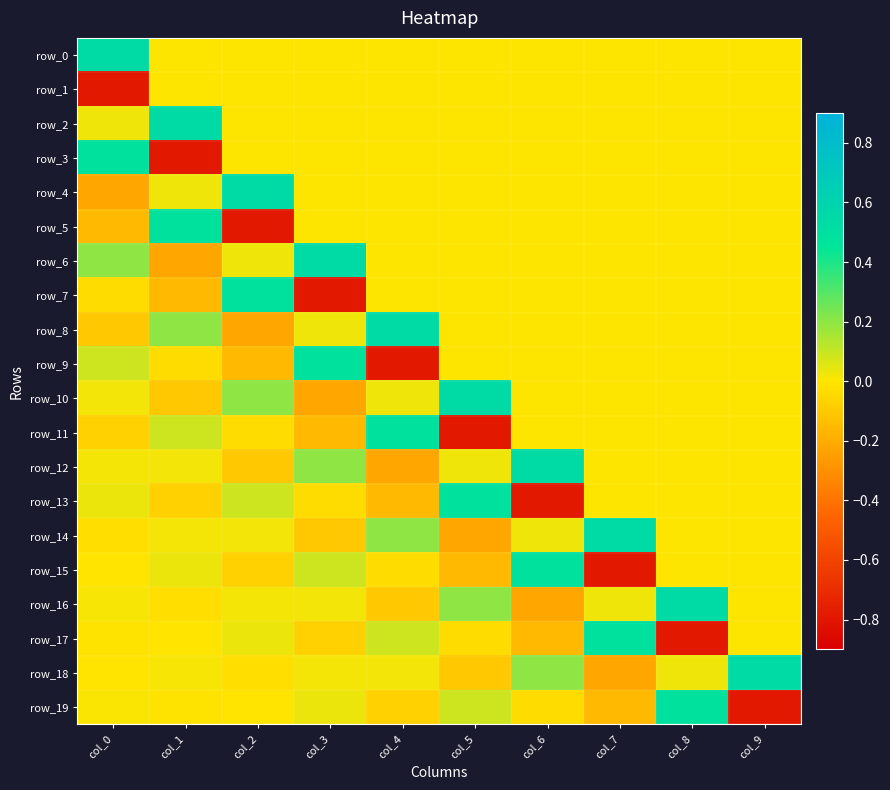

Rank the series at col_3 from highest to lowest value.

row_6, row_9, row_12, row_15, row_19, row_8, row_16, row_18, row_0, row_1, row_2, row_3, row_4, row_5, row_13, row_17, row_14, row_11, row_10, row_7